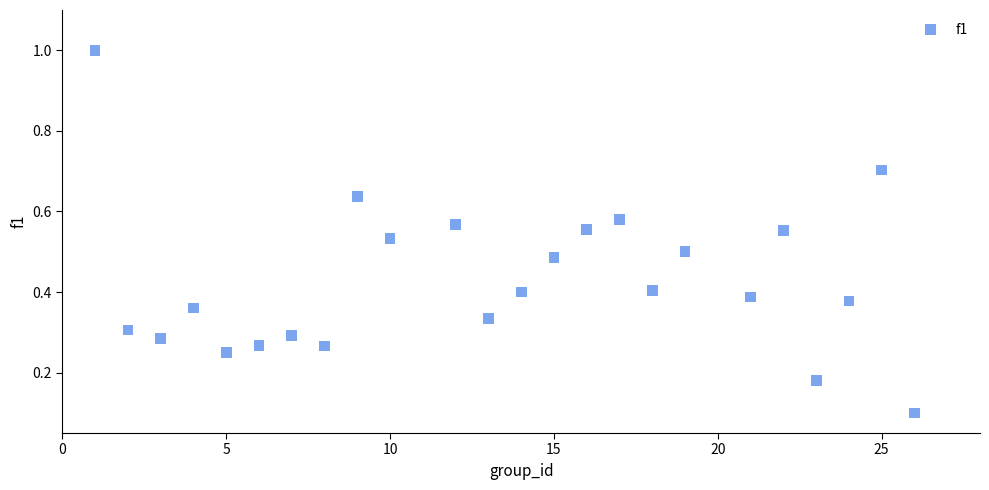

What is the range of Y values (max minus min)?

0.9